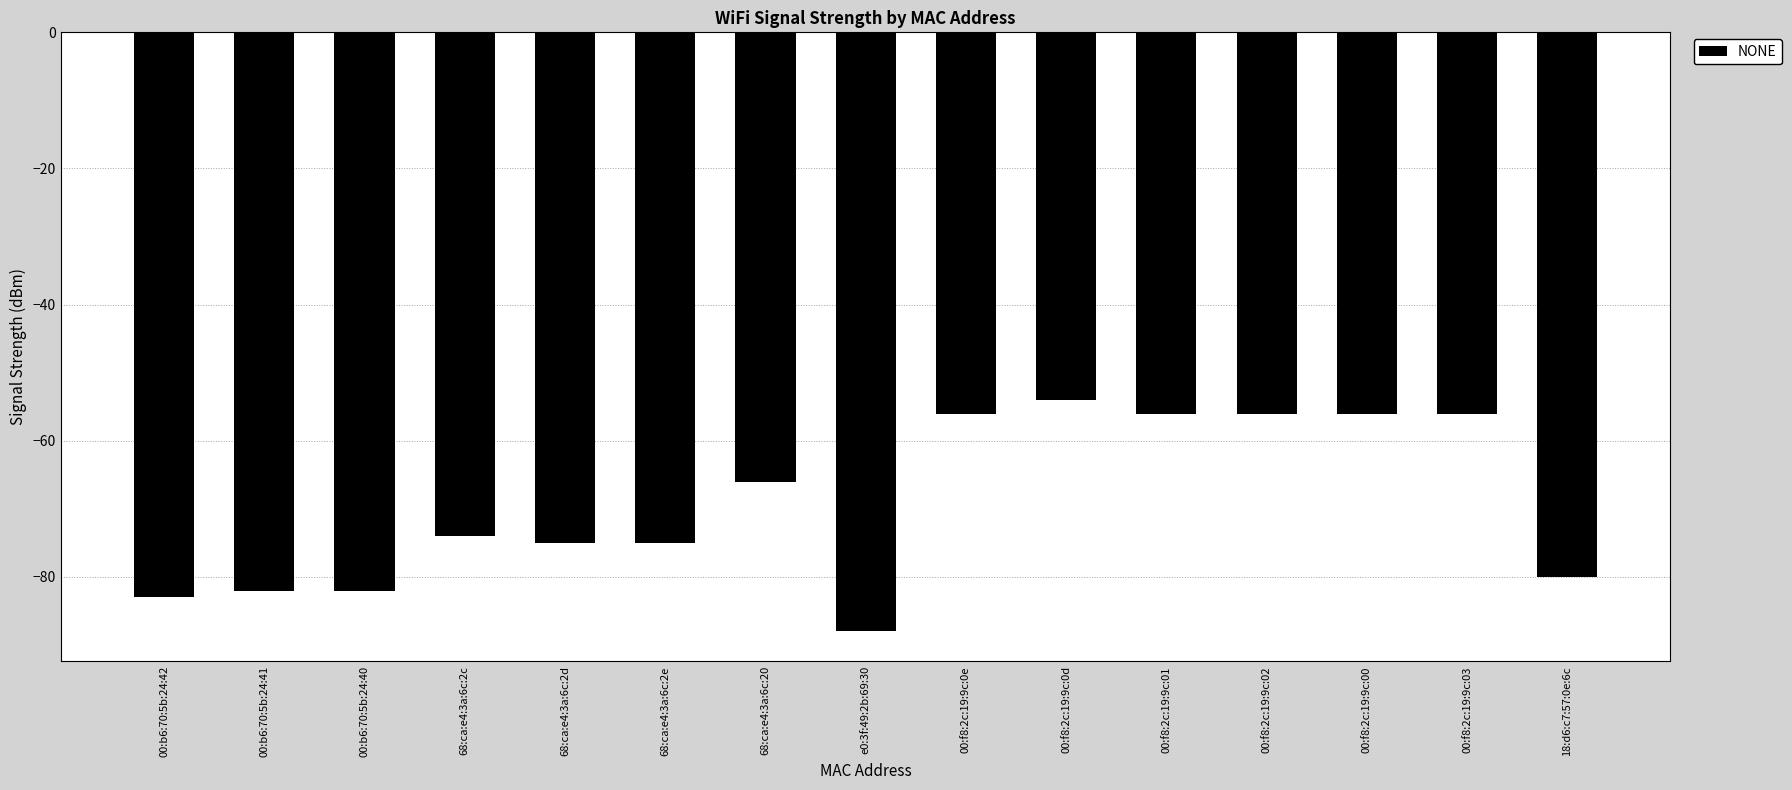

What is the label of the 4th bar from the right?

00:f8:2c:19:9c:02